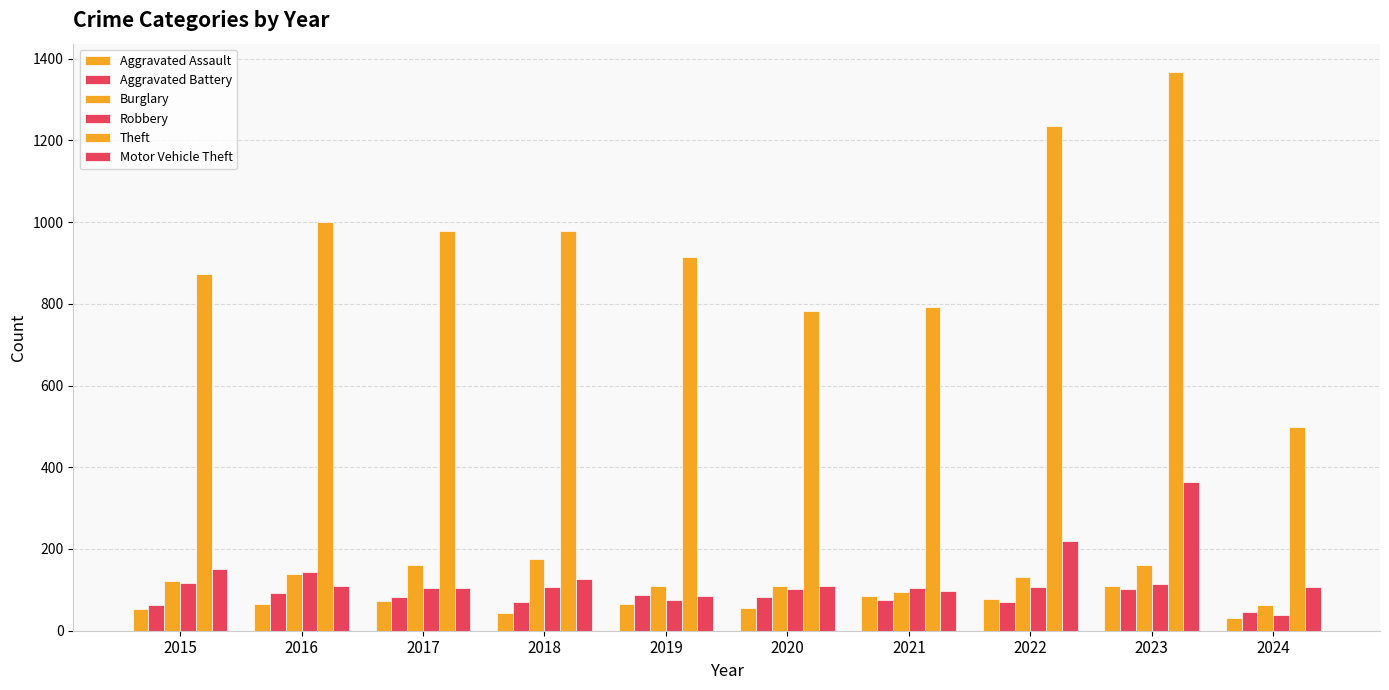

At which label does Burglary reach its minimum?

2024